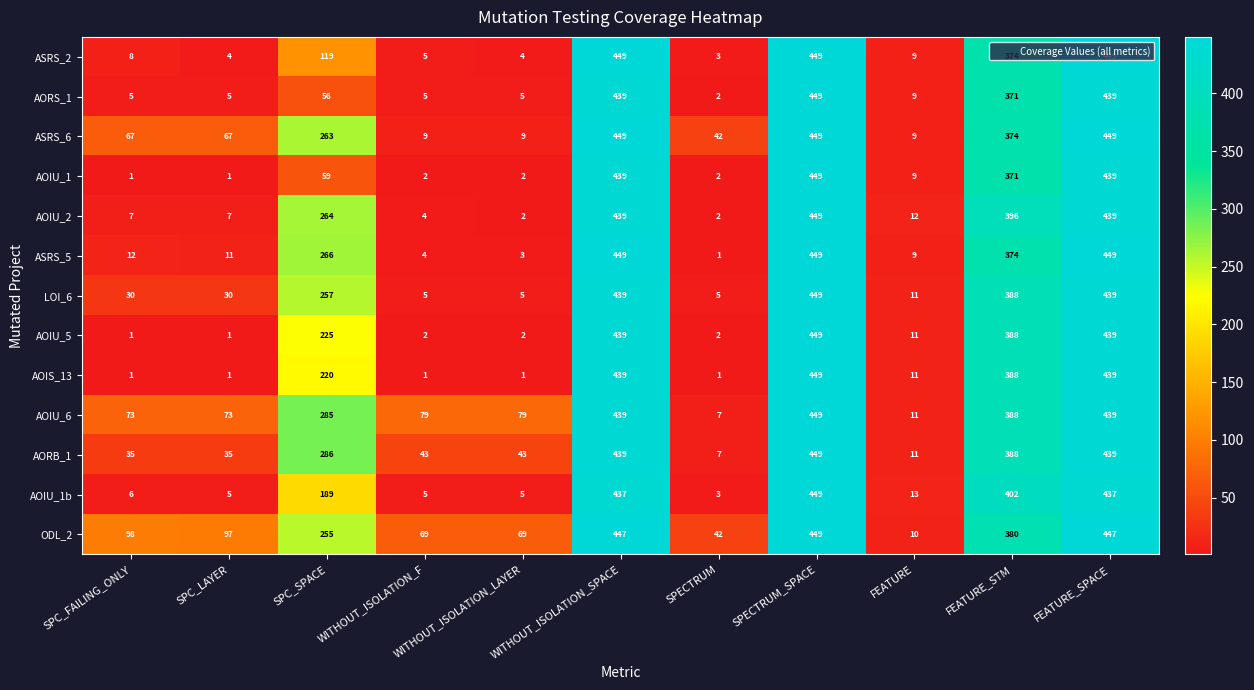

What is the difference between the AOIU_2 values at SPECTRUM_SPACE and FEATURE_SPACE?

10